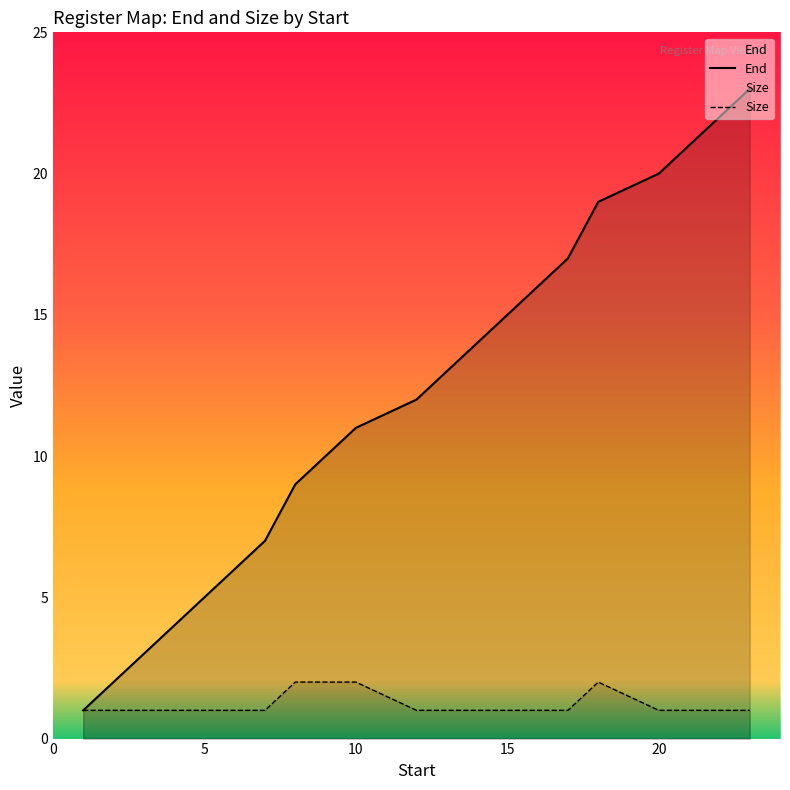

True or false: End and Size intersect in this chart.

False